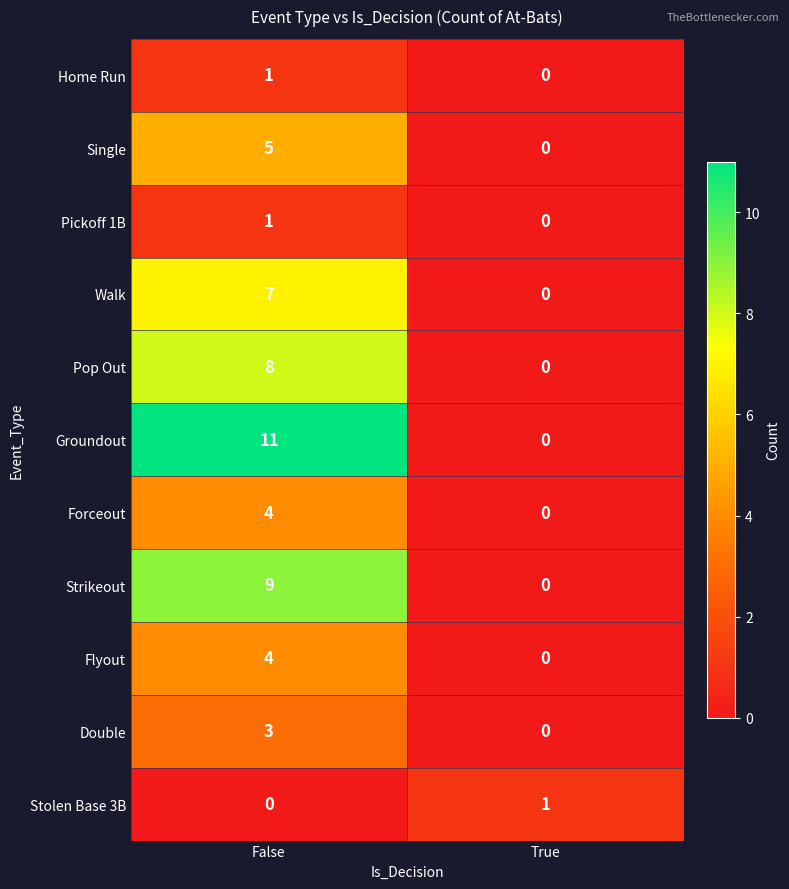

Where is Stolen Base 3B nearest to the value 0?

False